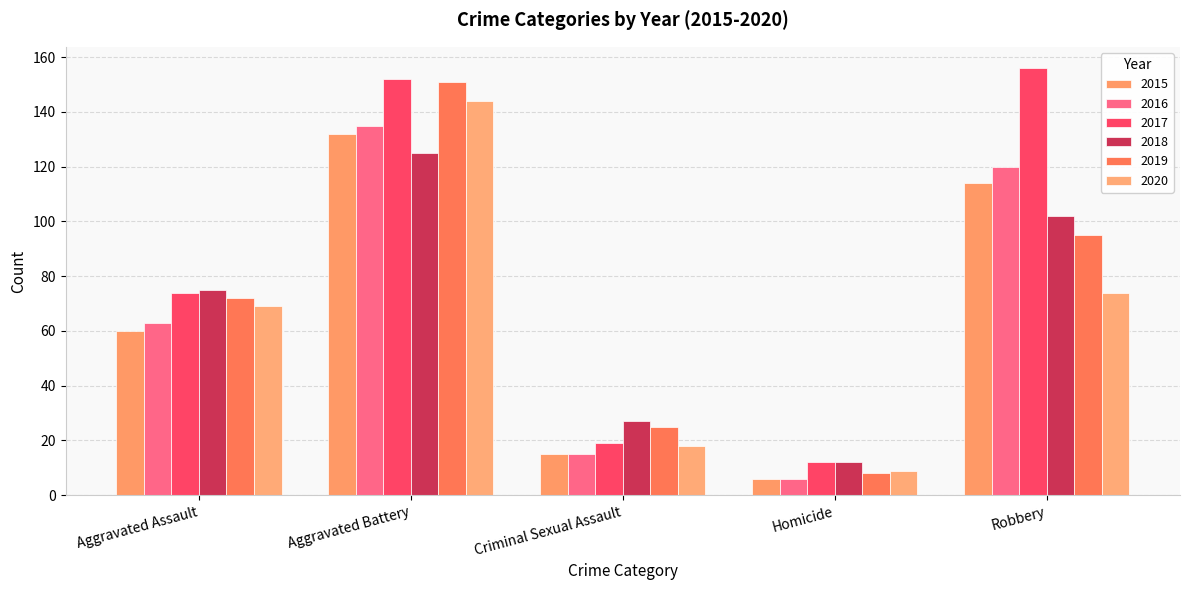

What is the difference between the 2020 values at Robbery and Aggravated Battery?

70